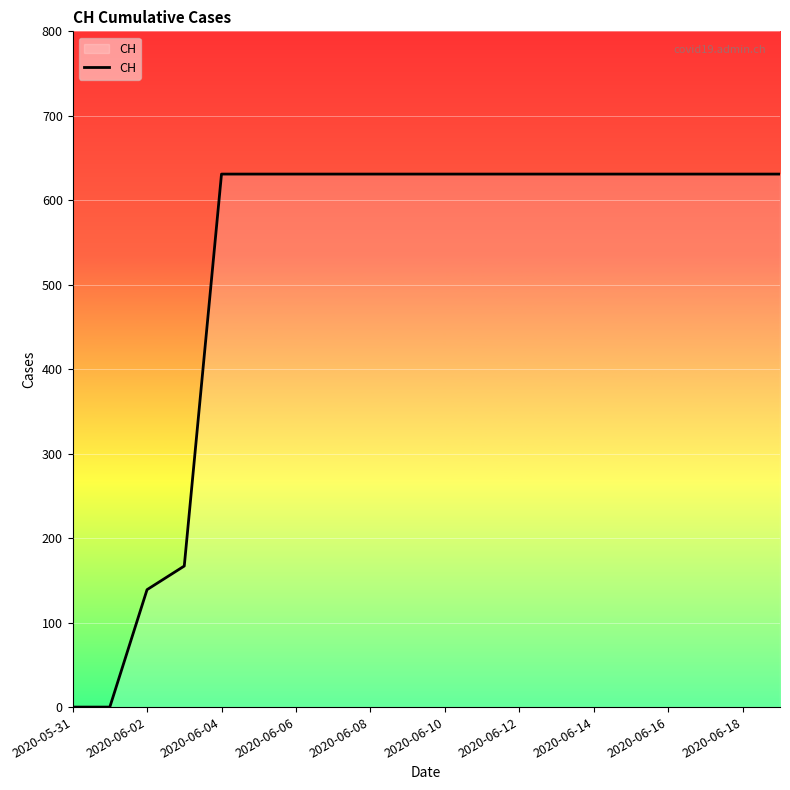

What is the greatest value displayed?

631